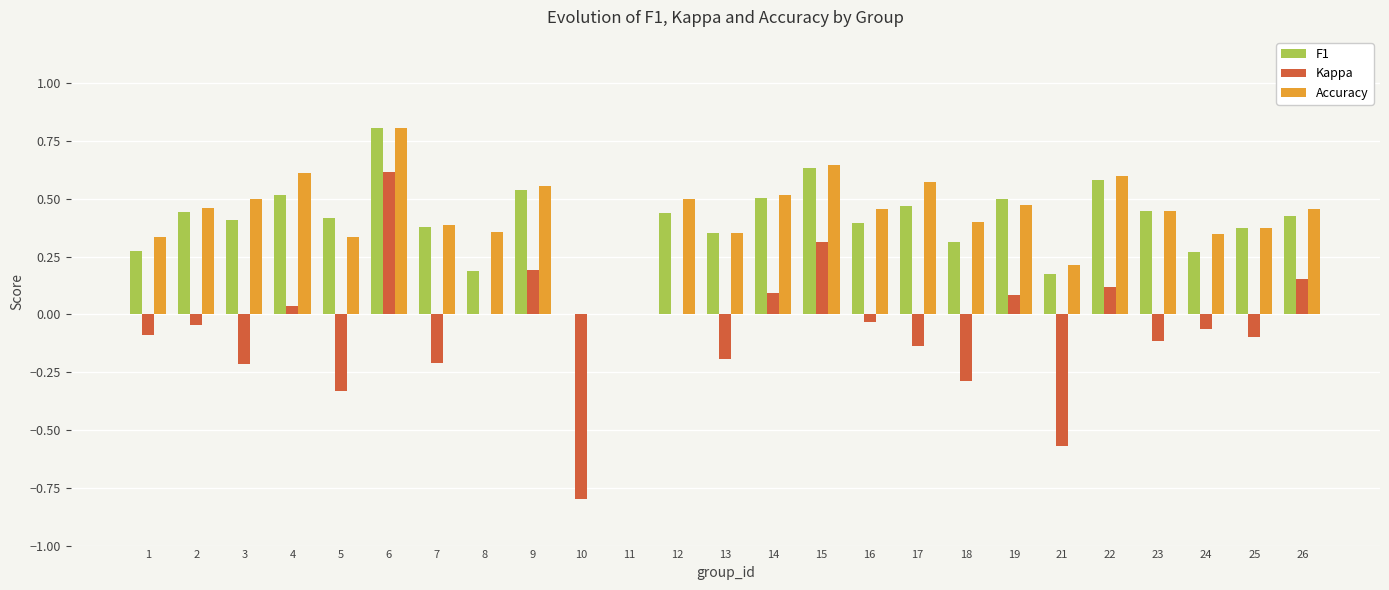

Is the value of F1 at 23 greater than the value of Accuracy at 14?

No